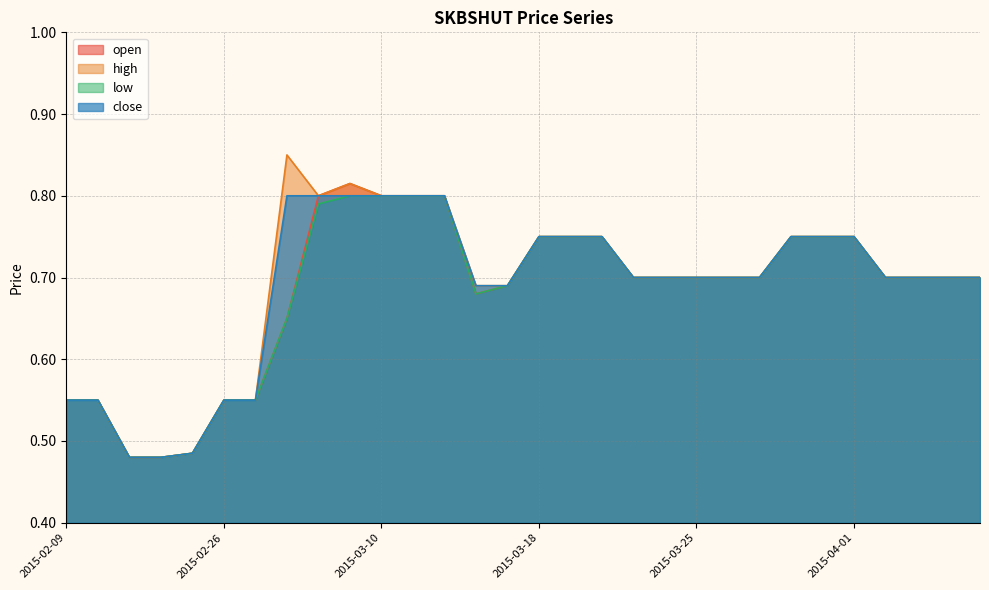

Reading right to left, what are all the values shown in this chart?

open: 2015-04-07=0.7	2015-04-06=0.7	2015-04-03=0.7	2015-04-02=0.7	2015-04-01=0.8	2015-03-31=0.8	2015-03-30=0.8	2015-03-27=0.7	2015-03-26=0.7	2015-03-25=0.7	2015-03-24=0.7	2015-03-23=0.7	2015-03-20=0.8	2015-03-19=0.8	2015-03-18=0.8	2015-03-17=0.7	2015-03-16=0.7	2015-03-13=0.8	2015-03-11=0.8	2015-03-10=0.8	2015-03-09=0.8	2015-03-05=0.8	2015-03-04=0.7	2015-02-27=0.6	2015-02-26=0.6	2015-02-23=0.5	2015-02-16=0.5	2015-02-13=0.5	2015-02-10=0.6	2015-02-09=0.6
high: 2015-04-07=0.7	2015-04-06=0.7	2015-04-03=0.7	2015-04-02=0.7	2015-04-01=0.8	2015-03-31=0.8	2015-03-30=0.8	2015-03-27=0.7	2015-03-26=0.7	2015-03-25=0.7	2015-03-24=0.7	2015-03-23=0.7	2015-03-20=0.8	2015-03-19=0.8	2015-03-18=0.8	2015-03-17=0.7	2015-03-16=0.7	2015-03-13=0.8	2015-03-11=0.8	2015-03-10=0.8	2015-03-09=0.8	2015-03-05=0.8	2015-03-04=0.8	2015-02-27=0.6	2015-02-26=0.6	2015-02-23=0.5	2015-02-16=0.5	2015-02-13=0.5	2015-02-10=0.6	2015-02-09=0.6
low: 2015-04-07=0.7	2015-04-06=0.7	2015-04-03=0.7	2015-04-02=0.7	2015-04-01=0.8	2015-03-31=0.8	2015-03-30=0.8	2015-03-27=0.7	2015-03-26=0.7	2015-03-25=0.7	2015-03-24=0.7	2015-03-23=0.7	2015-03-20=0.8	2015-03-19=0.8	2015-03-18=0.8	2015-03-17=0.7	2015-03-16=0.7	2015-03-13=0.8	2015-03-11=0.8	2015-03-10=0.8	2015-03-09=0.8	2015-03-05=0.8	2015-03-04=0.7	2015-02-27=0.6	2015-02-26=0.6	2015-02-23=0.5	2015-02-16=0.5	2015-02-13=0.5	2015-02-10=0.6	2015-02-09=0.6
close: 2015-04-07=0.7	2015-04-06=0.7	2015-04-03=0.7	2015-04-02=0.7	2015-04-01=0.8	2015-03-31=0.8	2015-03-30=0.8	2015-03-27=0.7	2015-03-26=0.7	2015-03-25=0.7	2015-03-24=0.7	2015-03-23=0.7	2015-03-20=0.8	2015-03-19=0.8	2015-03-18=0.8	2015-03-17=0.7	2015-03-16=0.7	2015-03-13=0.8	2015-03-11=0.8	2015-03-10=0.8	2015-03-09=0.8	2015-03-05=0.8	2015-03-04=0.8	2015-02-27=0.6	2015-02-26=0.6	2015-02-23=0.5	2015-02-16=0.5	2015-02-13=0.5	2015-02-10=0.6	2015-02-09=0.6